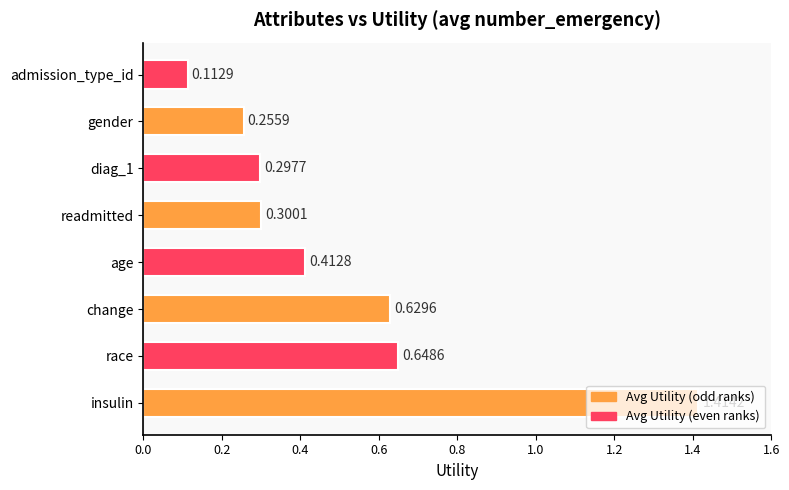

Which label corresponds to the smallest value in the chart?

admission_type_id